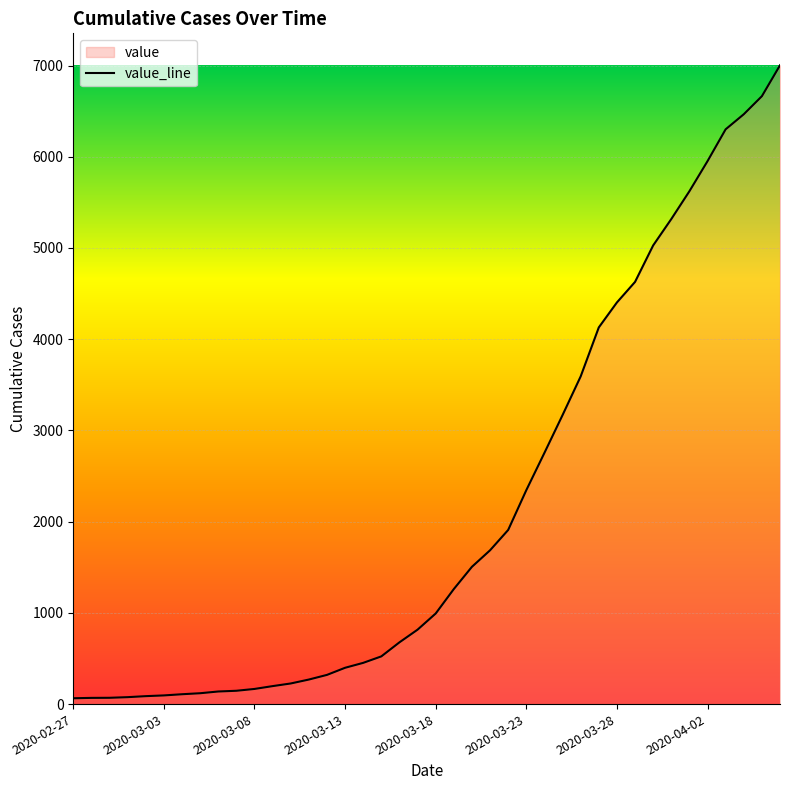

How many data points are above 993?

19